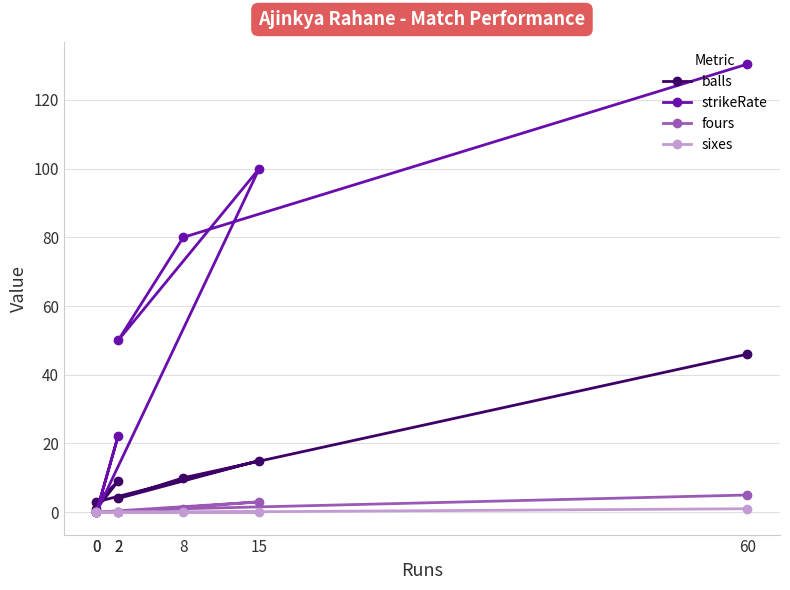

True or false: balls has more than 1 points higher than both neighbors.

True